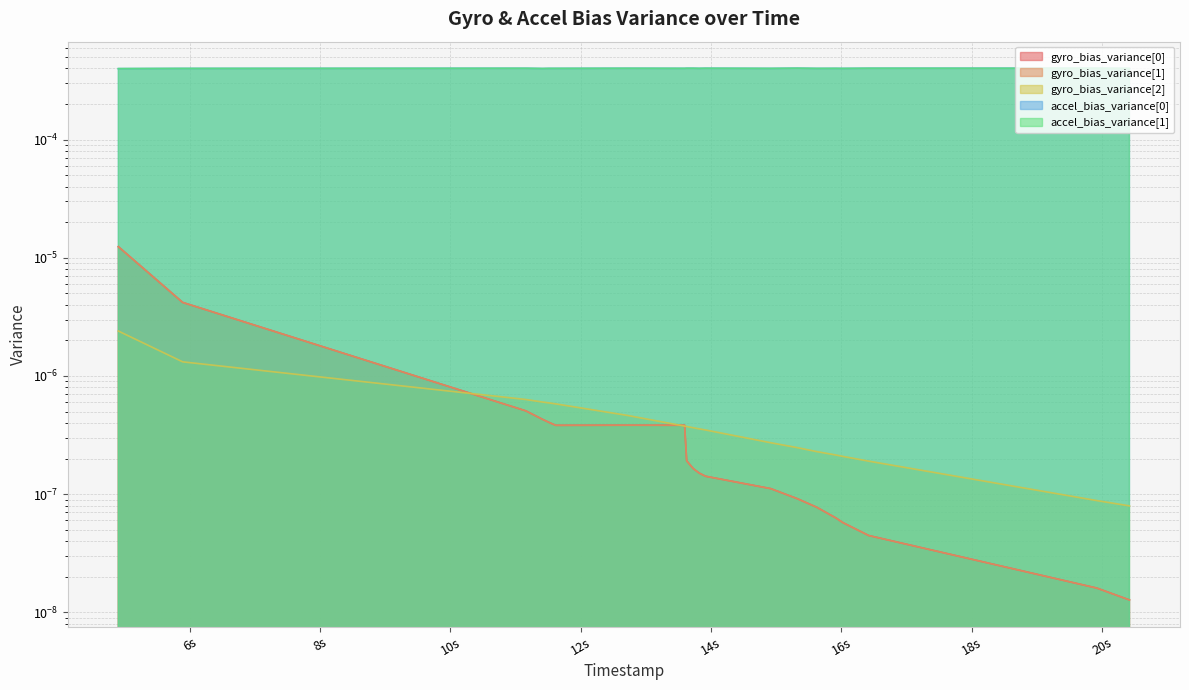

At how many categories does at least one series exceed 0?

20